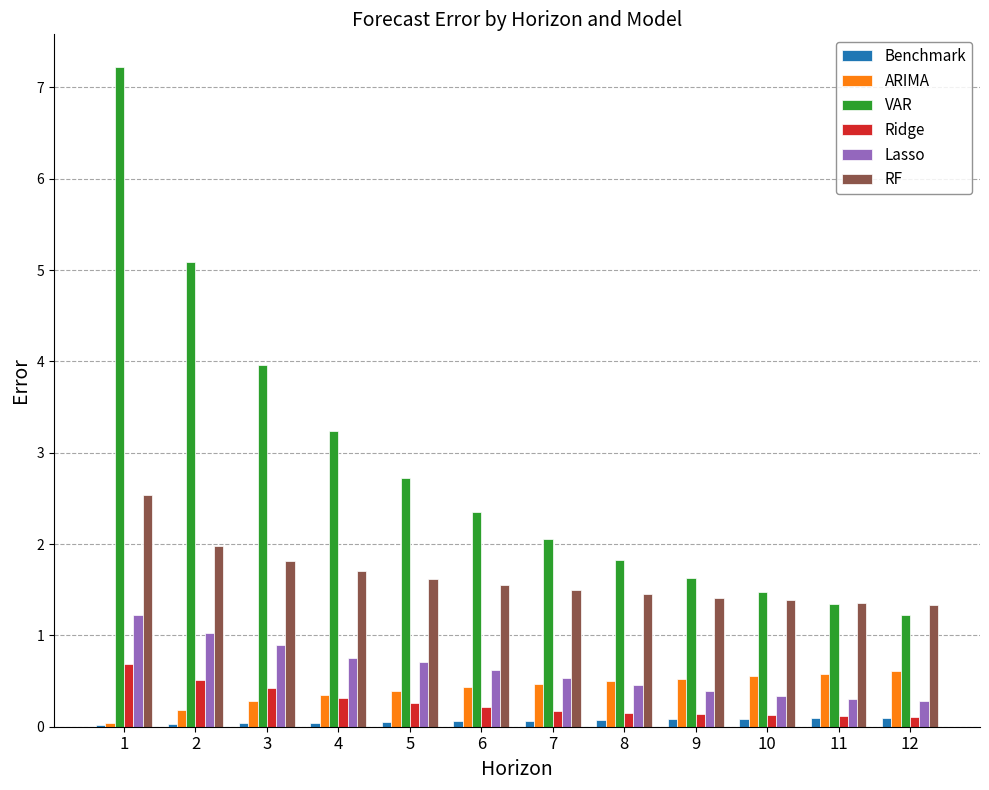

What is the sum of all Ridge values?

3.2